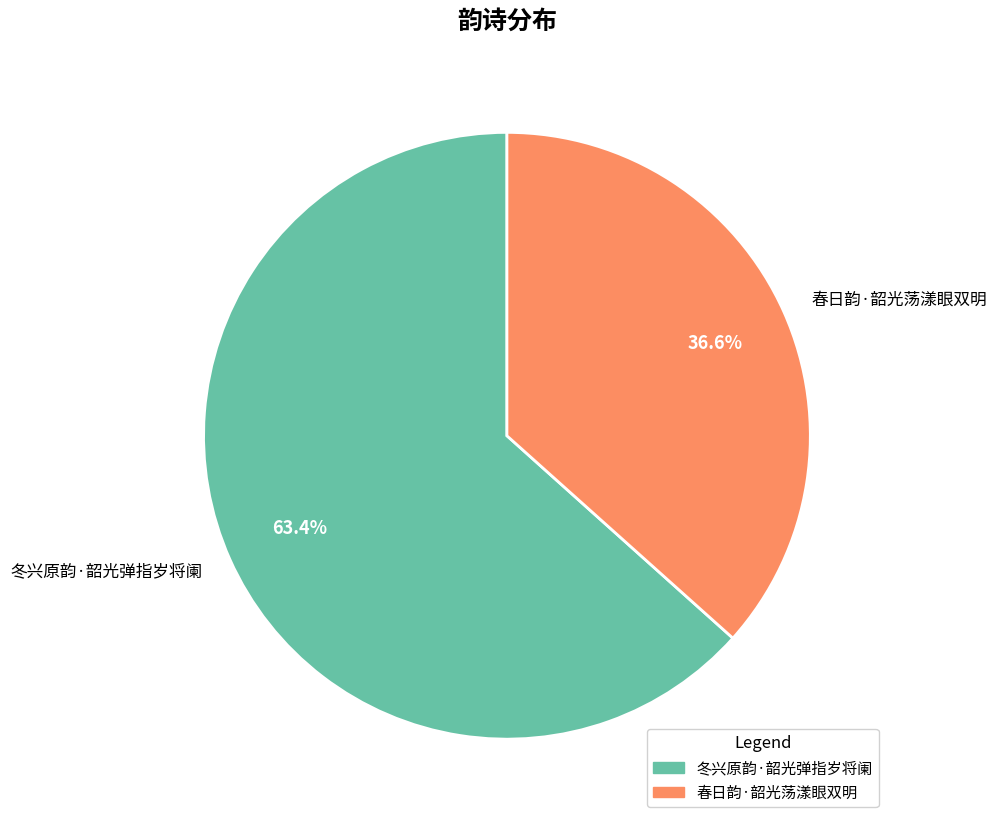

Is it true that 春日韵·韶光荡漾眼双明 is 37% of the pie?

True